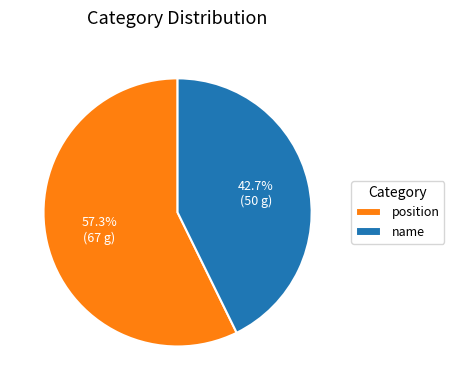

How many slices are in this pie chart?

2